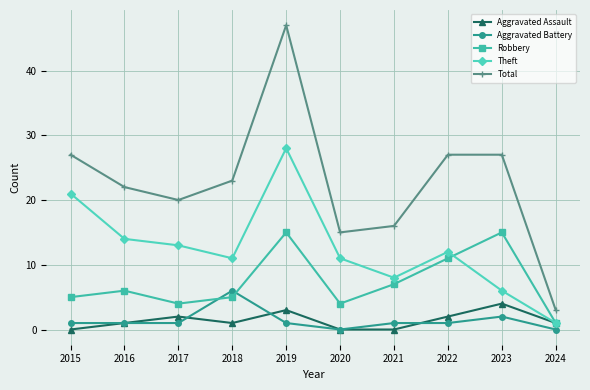

At which label is Theft closest to 14?

2016